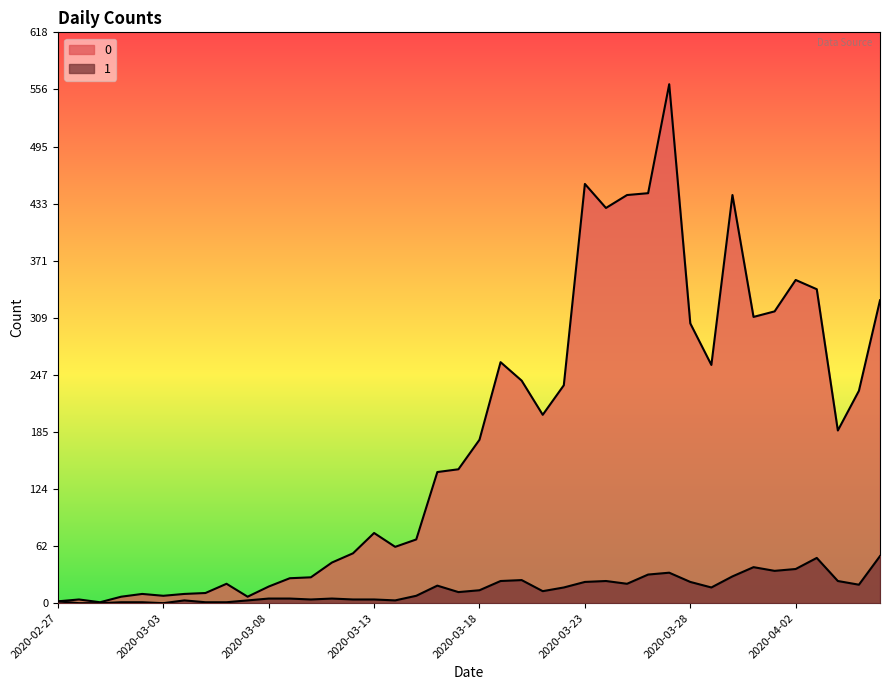

What is the difference between the highest and lowest values at 2020-02-28?

4